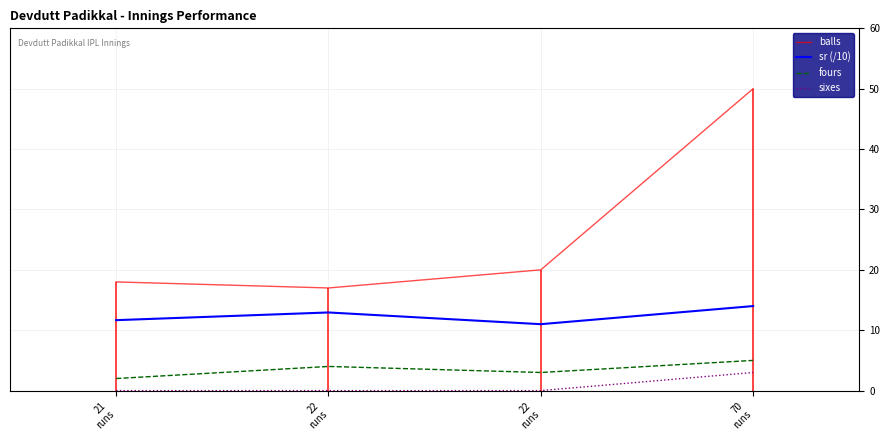

Reading left to right, extract all data points from this chart.

balls: 21
runs=18.0	22
runs=17.0	22
runs=20.0	70
runs=50.0
sr (/10): 21
runs=11.7	22
runs=12.9	22
runs=11.0	70
runs=14.0
fours: 21
runs=2.0	22
runs=4.0	22
runs=3.0	70
runs=5.0
sixes: 21
runs=0.0	22
runs=0.0	22
runs=0.0	70
runs=3.0